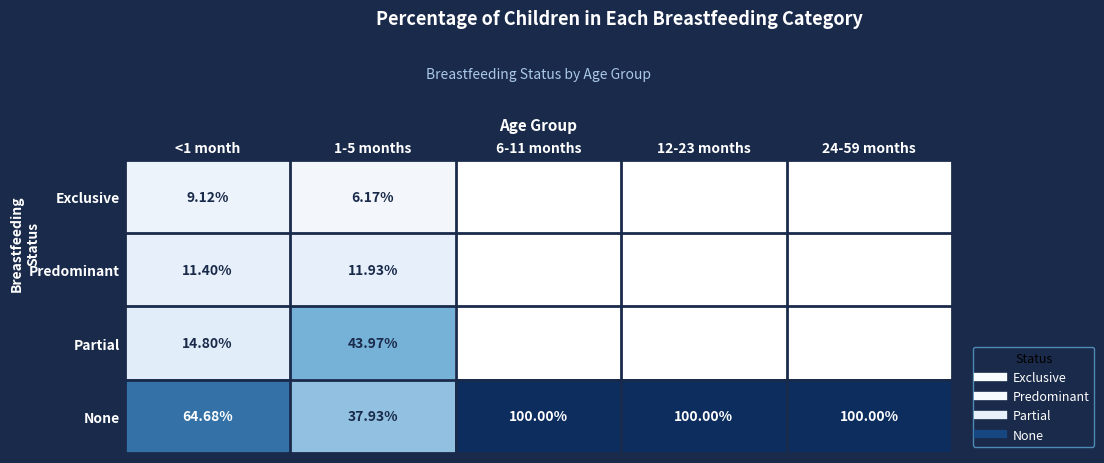

How many positive values does the Exclusive series have?

2